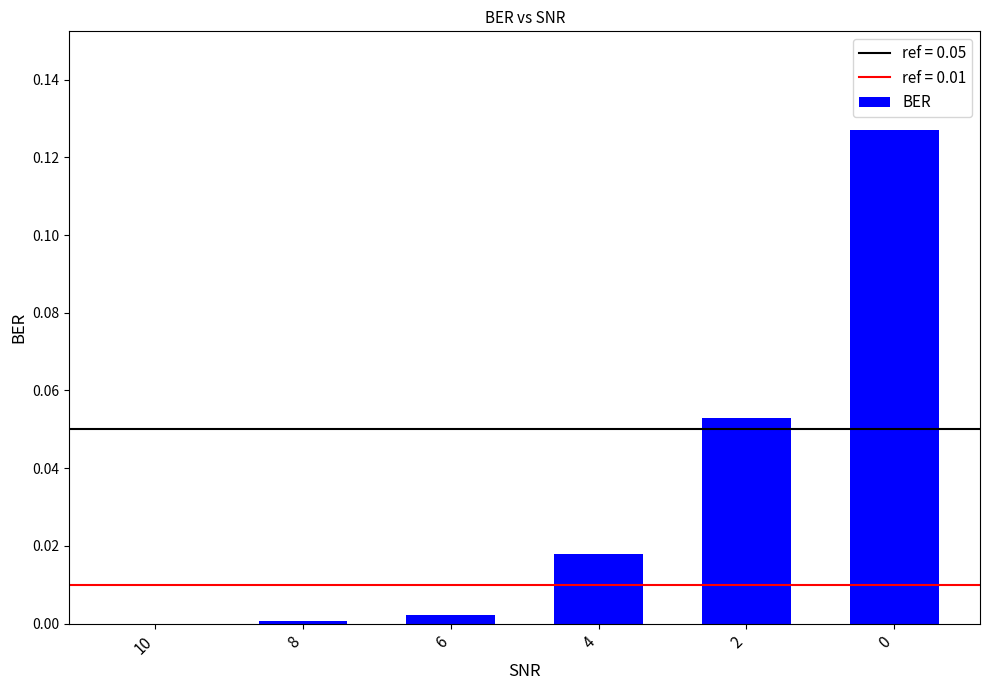

What is the change in value from 2 to 0?

+0.1